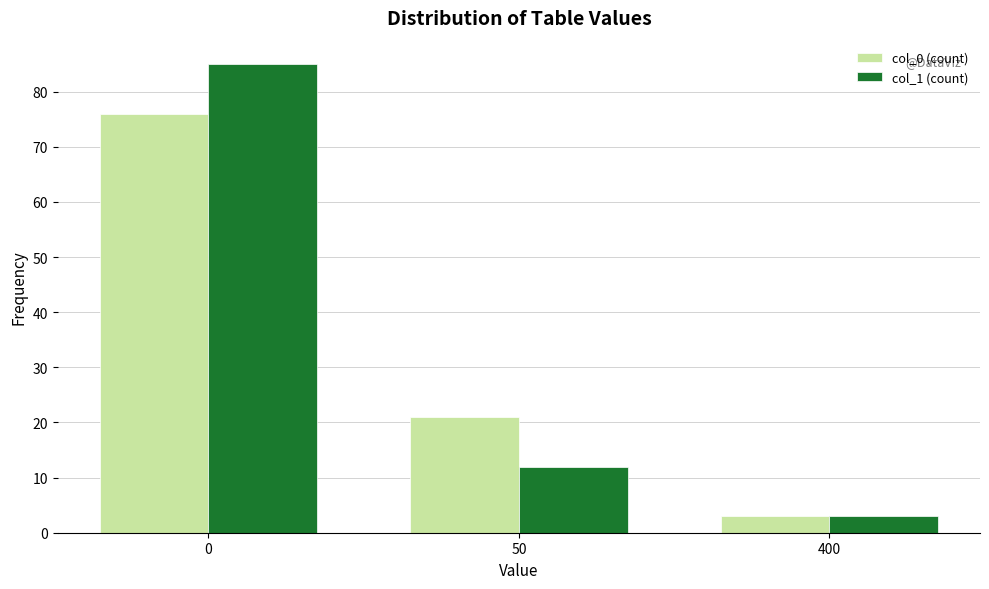

Reading left to right, list all the values displayed in this chart.

col_0 (count): 76	21	3
col_1 (count): 85	12	3